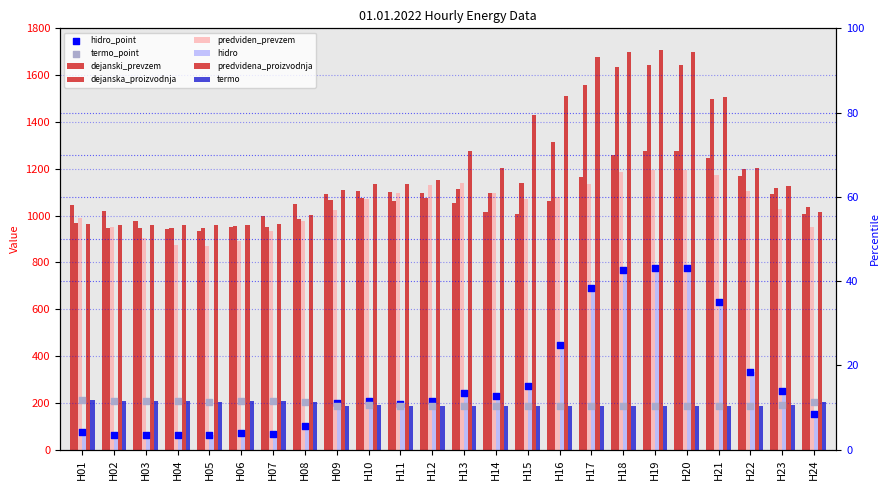

Which series has the largest total across all categories?

predvidena_proizvodnja